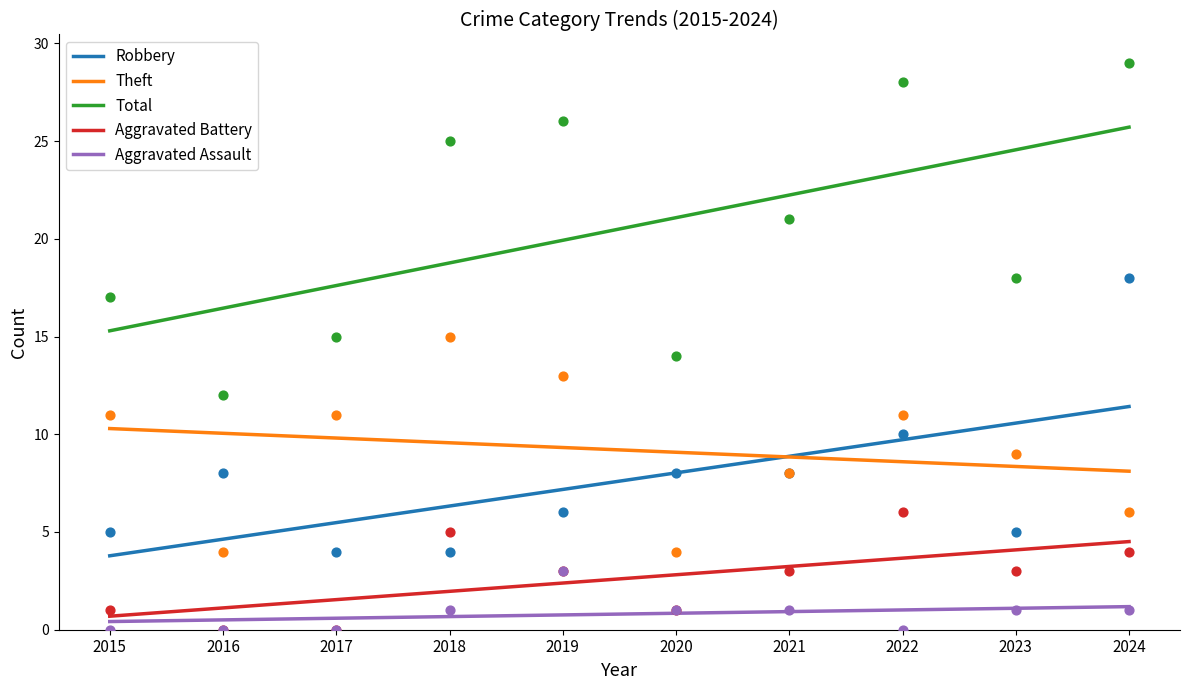

At which category is the sum across all series the highest?

2024